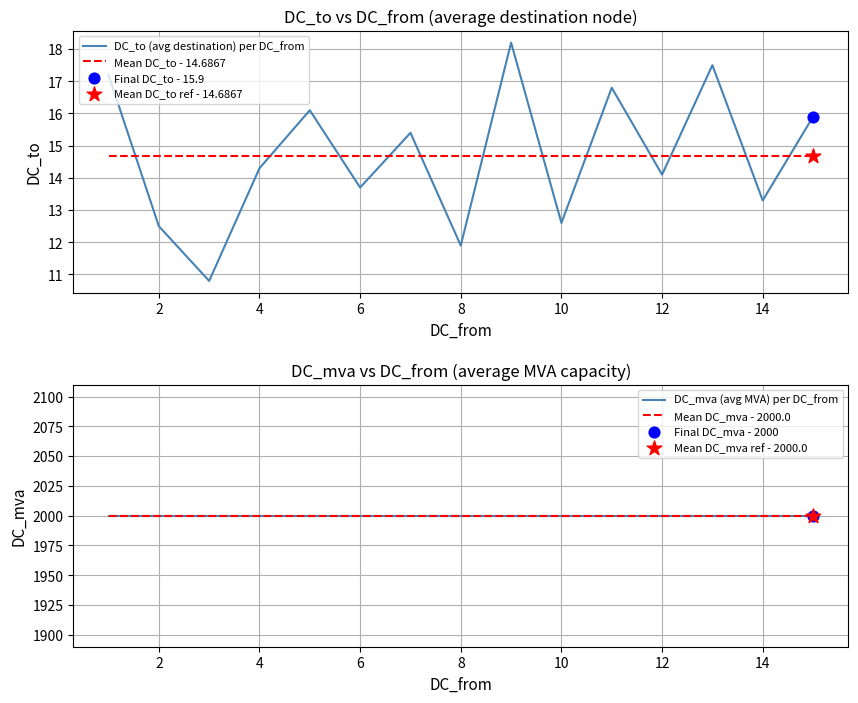

Which series contains the lowest Y value?

DC_to (avg destination) per DC_from